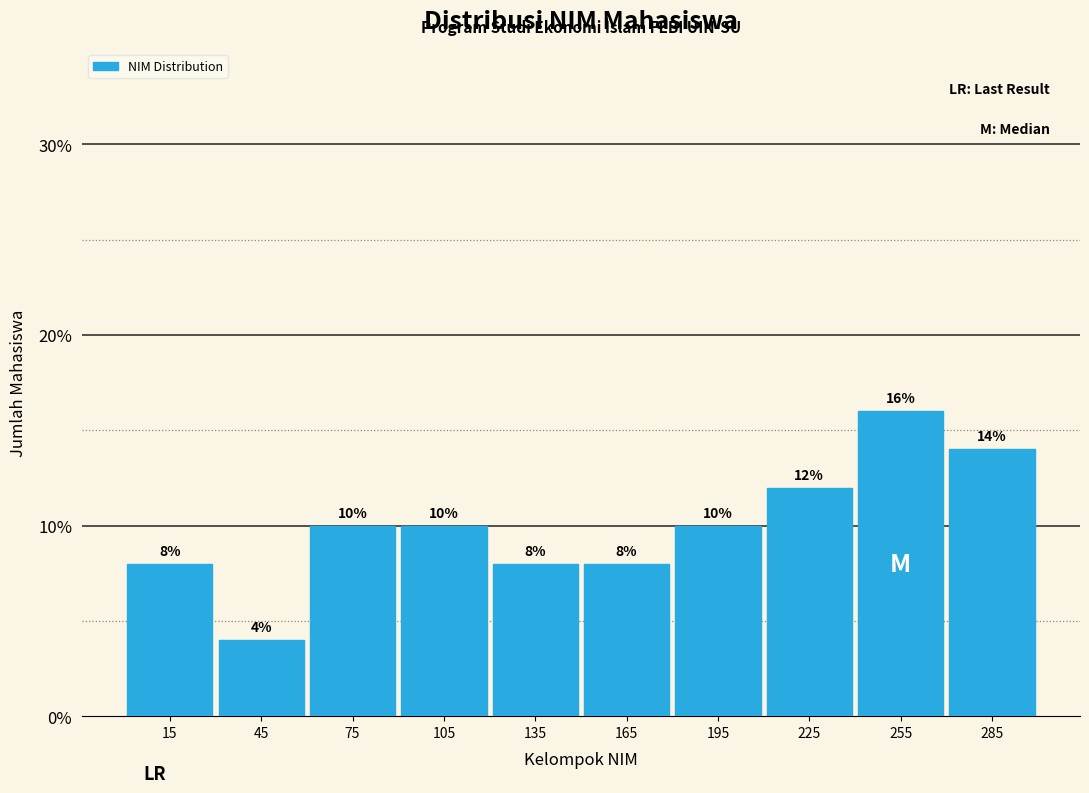

Reading left to right, transcribe this chart: for each bar, give the range it covers on the x-axis and its height.

0 to 30: 8
30 to 60: 4
60 to 90: 10
90 to 120: 10
120 to 150: 8
150 to 180: 8
180 to 210: 10
210 to 240: 12
240 to 270: 16
270 to 300: 14